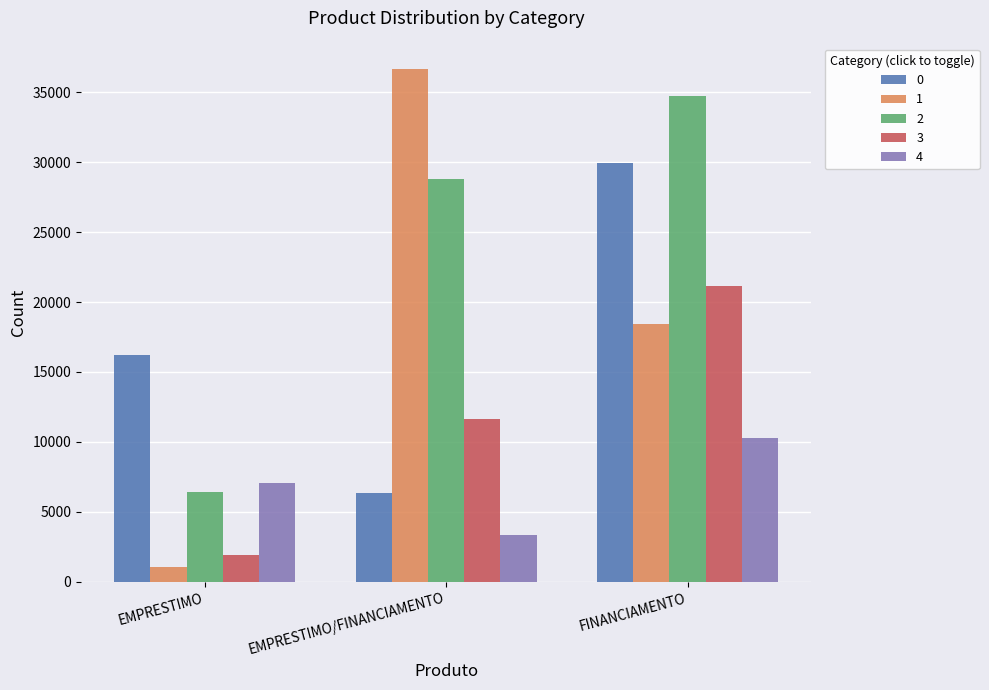

The value of 2 at EMPRESTIMO is 1623. True or false?

False